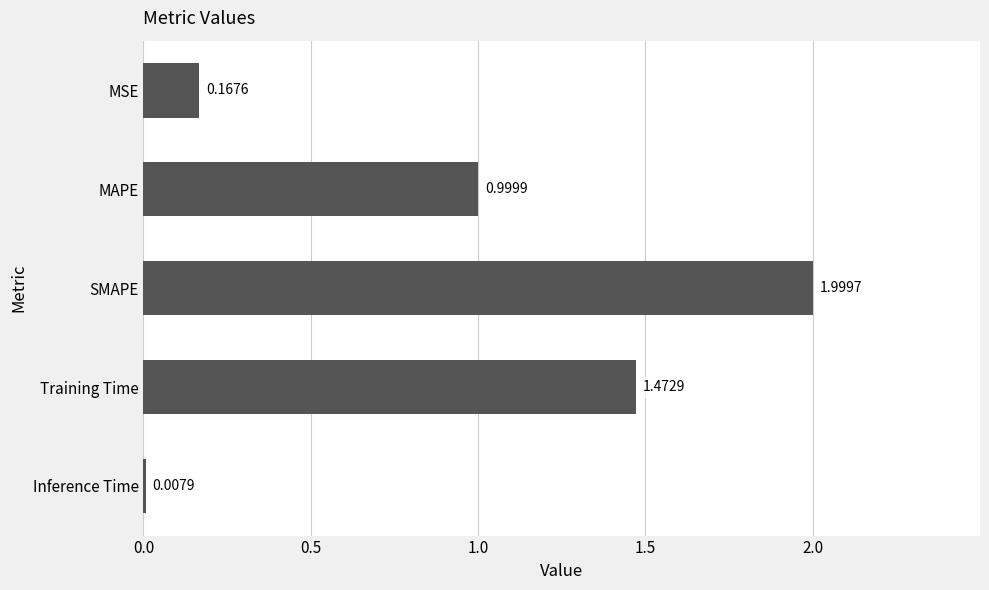

Which has a higher value, SMAPE or MAPE?

SMAPE